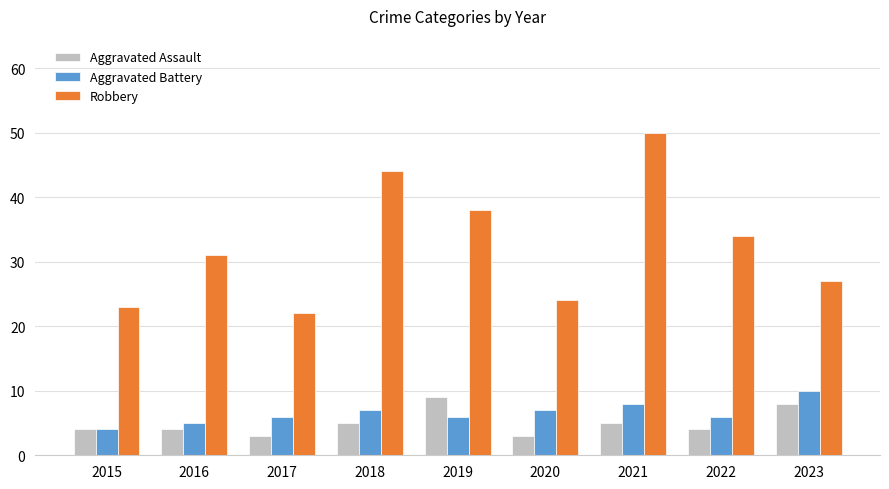

Does the chart contain stacked bars?

No